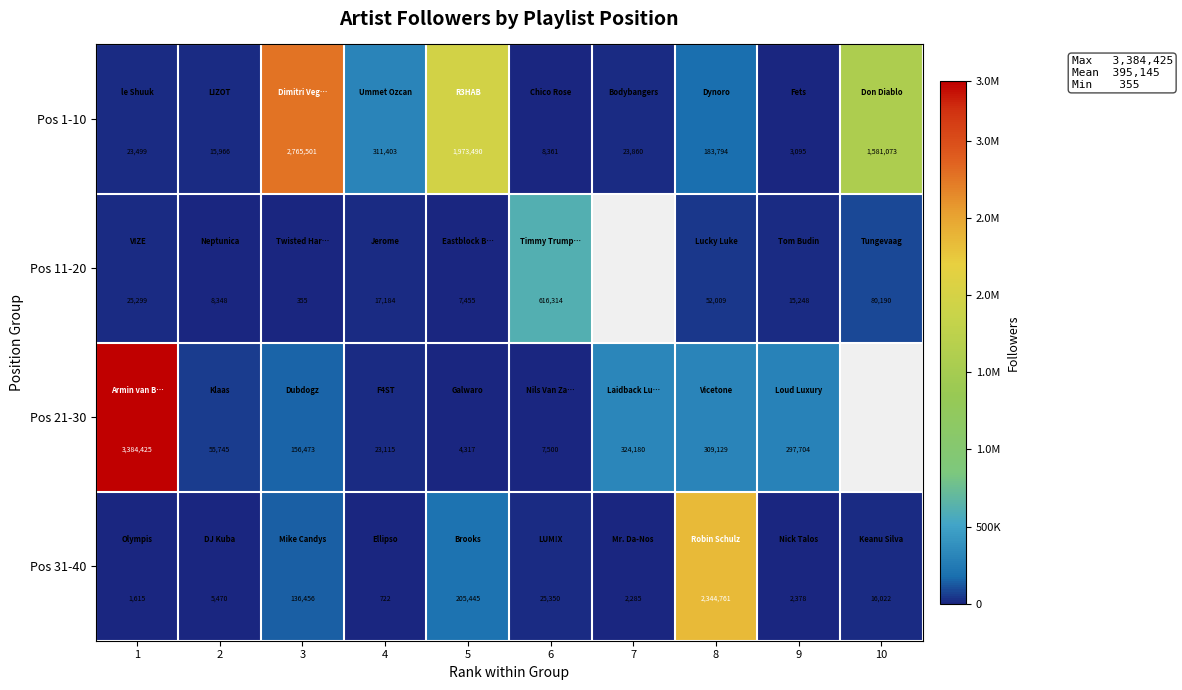

The Pos 11-20 series shows 17036.7 at 1. True or false?

False